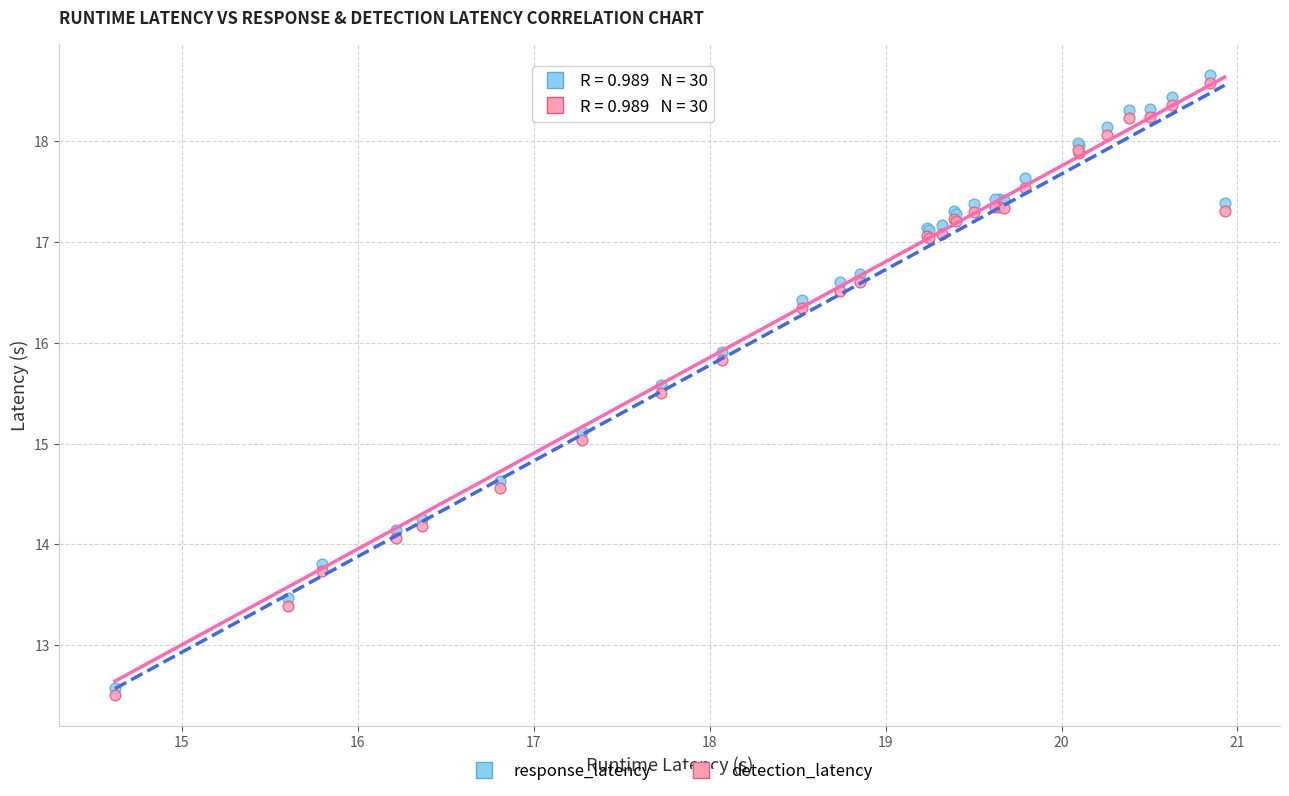

What is the X range (max minus min) for the scatter plot?

6.3